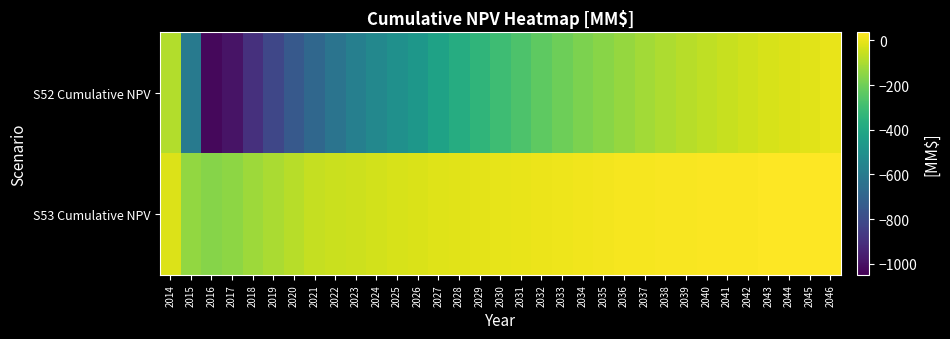

List the series in order of their overall mean, highest first.

S53 Cumulative NPV, S52 Cumulative NPV